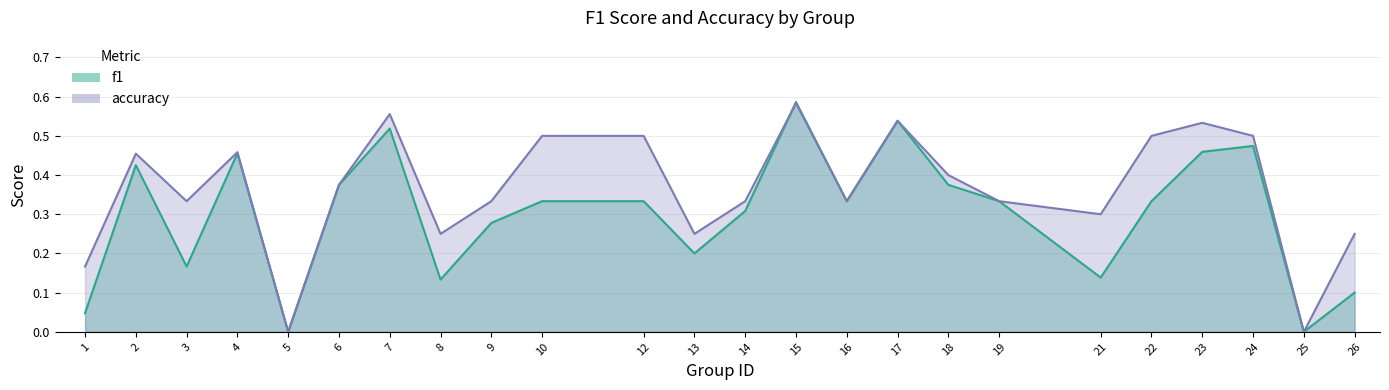

How many interior local valleys does the f1 series have?

7